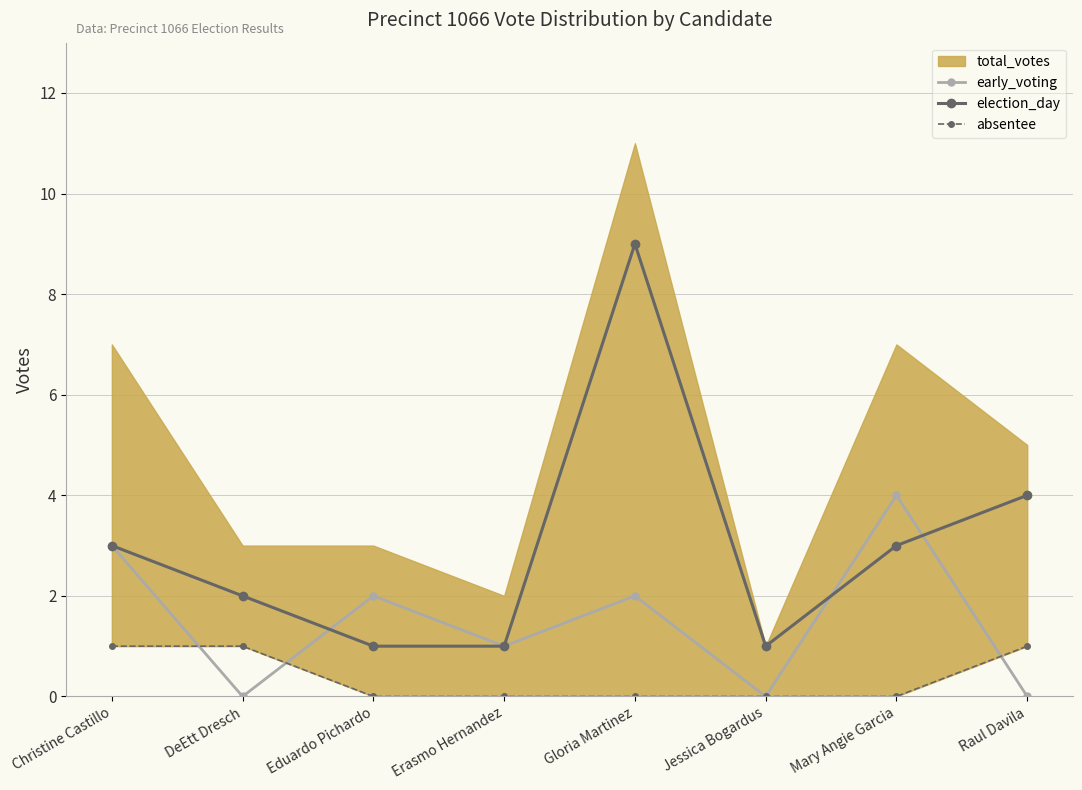

The value of early_voting at Christine Castillo is 4. True or false?

False